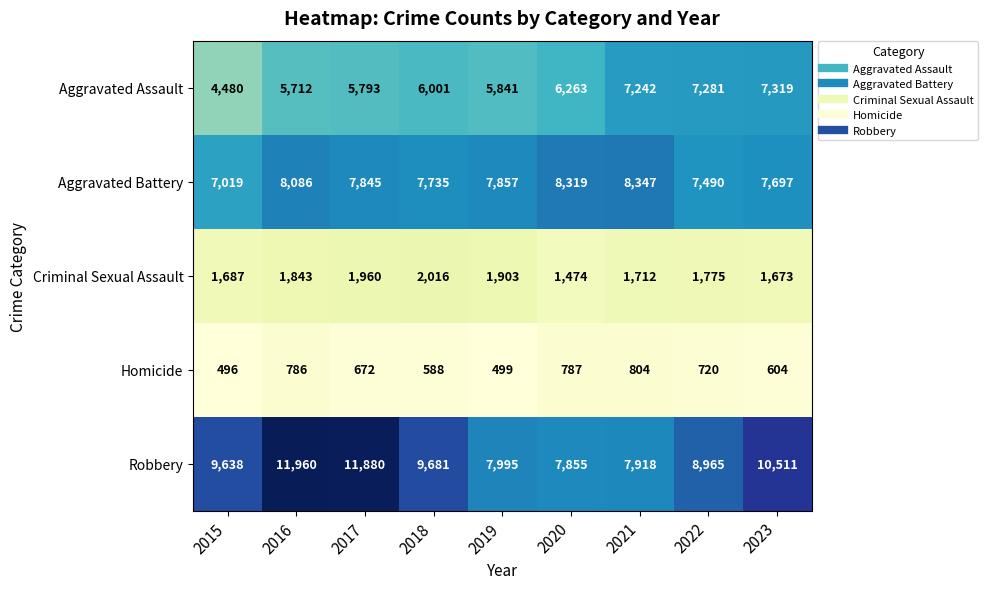

How many series are shown in this chart?

5